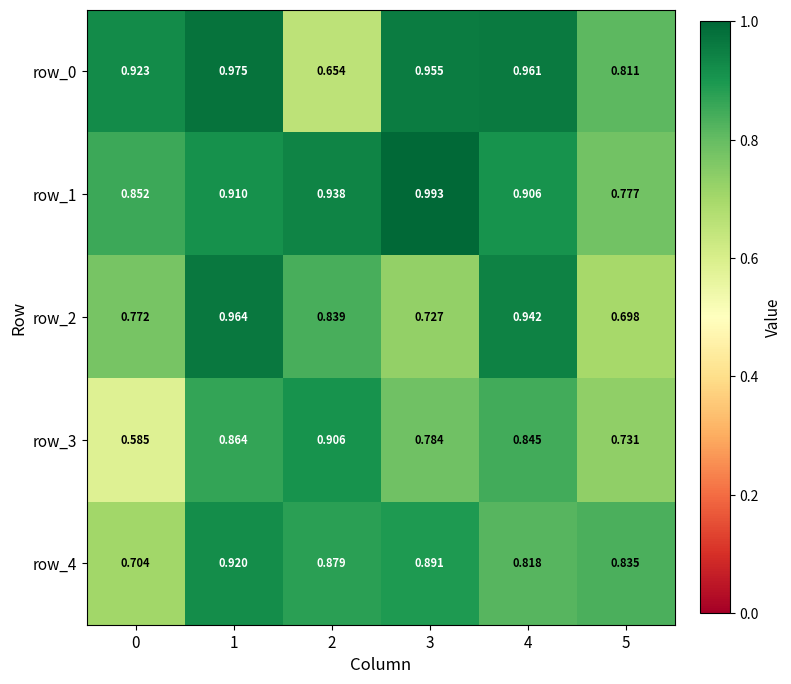

Rank the categories by row_3 value from lowest to highest.

0, 5, 3, 4, 1, 2